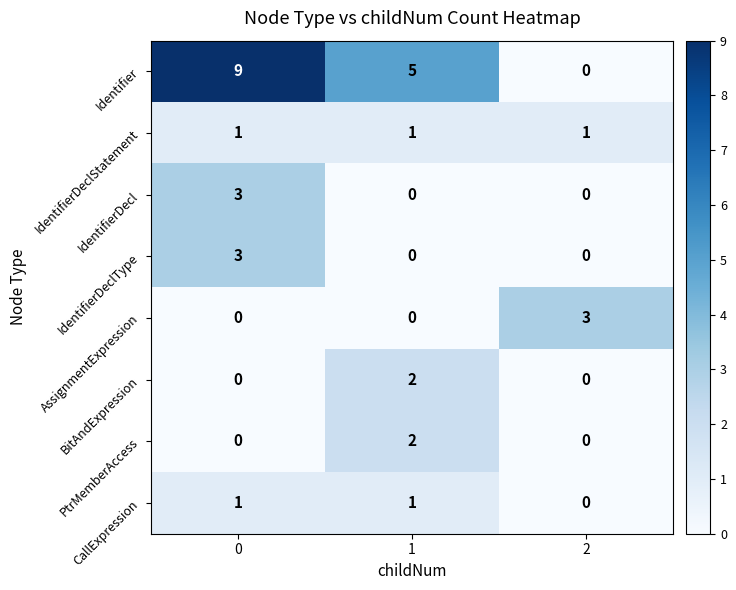

Count the CallExpression values in the range 0 to 1.

3